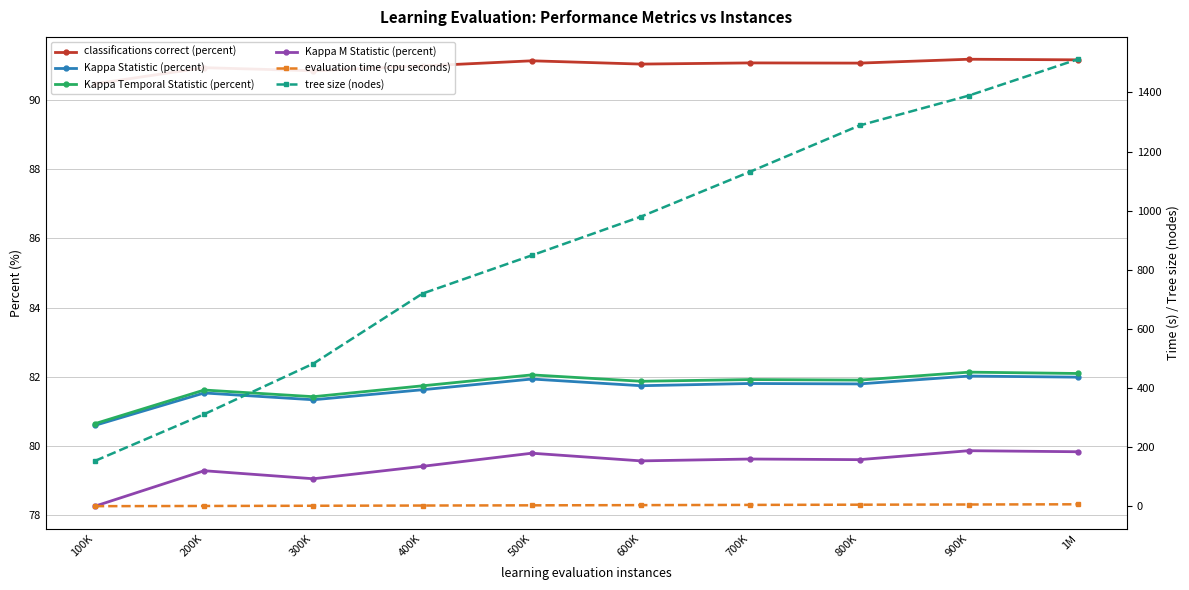

How many values in the tree size (nodes) series exceed 980?

4